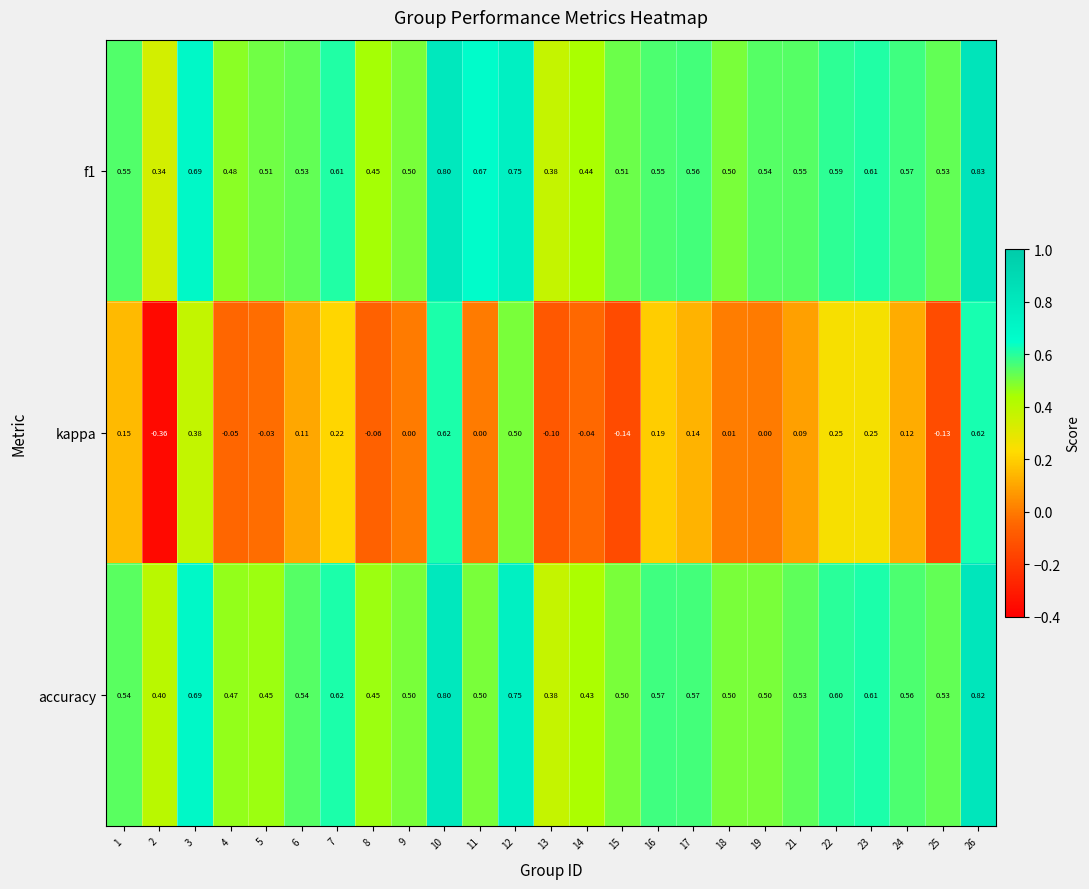

Which series has the largest range (max minus min)?

kappa